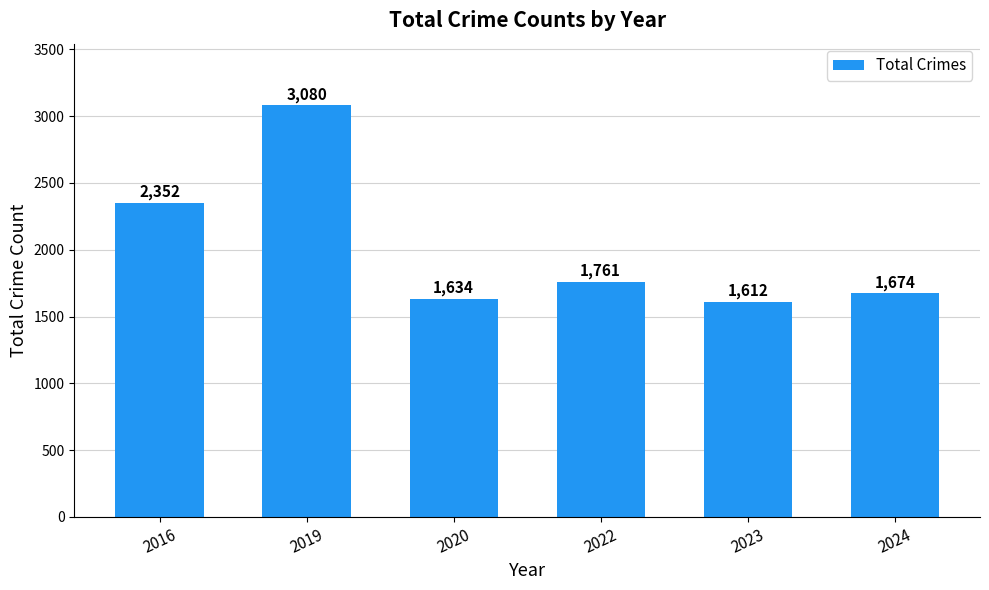

How many bars are there in total?

6